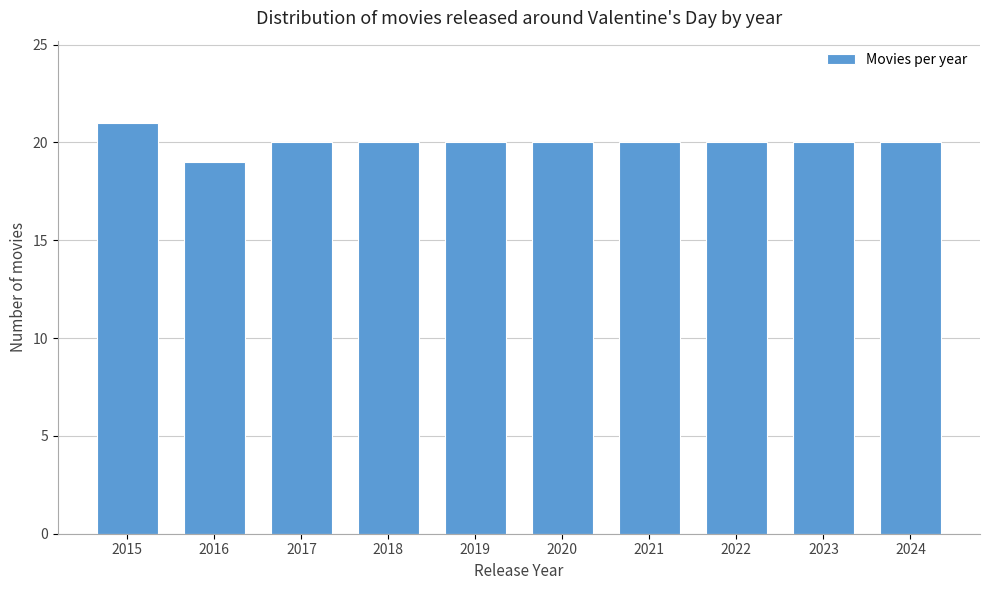

Reading left to right, transcribe all the data shown in this chart.

2015=21	2016=19	2017=20	2018=20	2019=20	2020=20	2021=20	2022=20	2023=20	2024=20